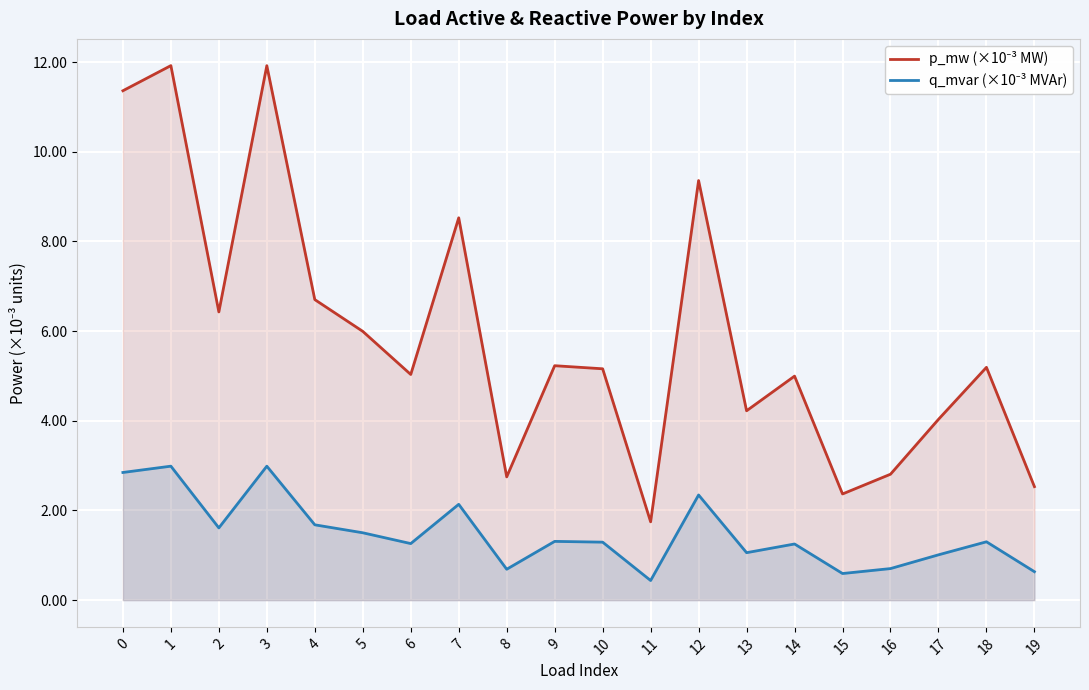

How many lines are shown in the chart?

2